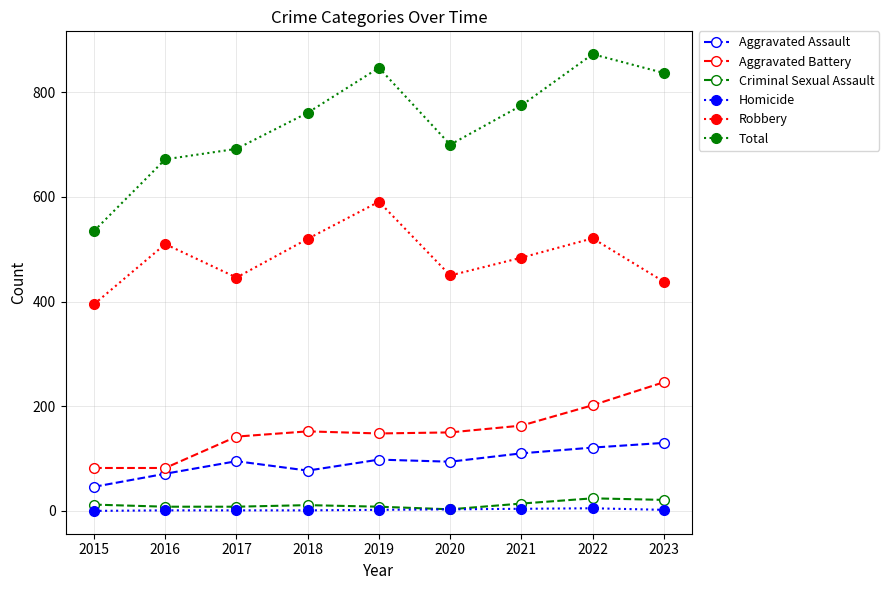

Which series has the widest spread of values?

Total